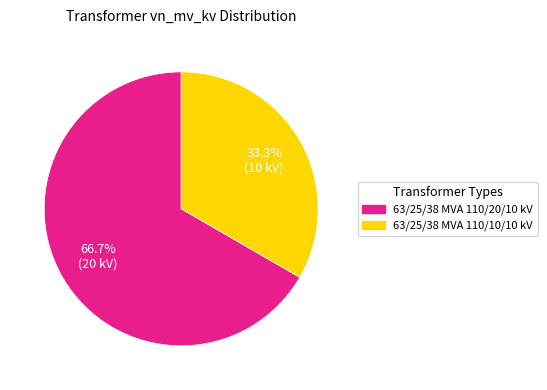

What percentage do 63/25/38 MVA 110/20/10 kV and 63/25/38 MVA 110/10/10 kV together represent?

100.0%